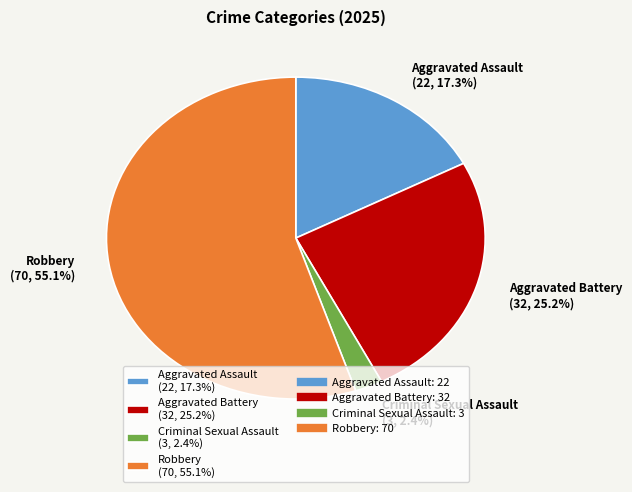

Count the number of slices in the pie.

4